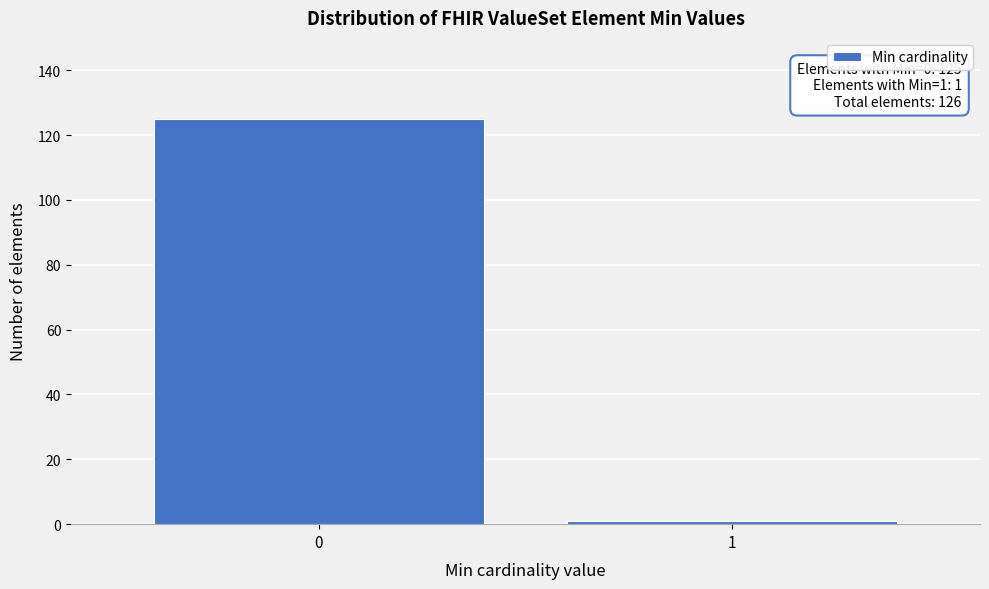

Reading right to left, extract all data points from this chart.

1=1	0=125